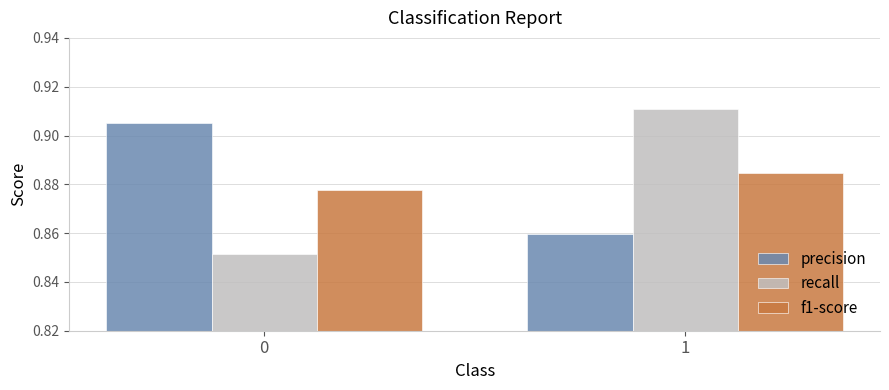

Count the number of categories in the chart.

2